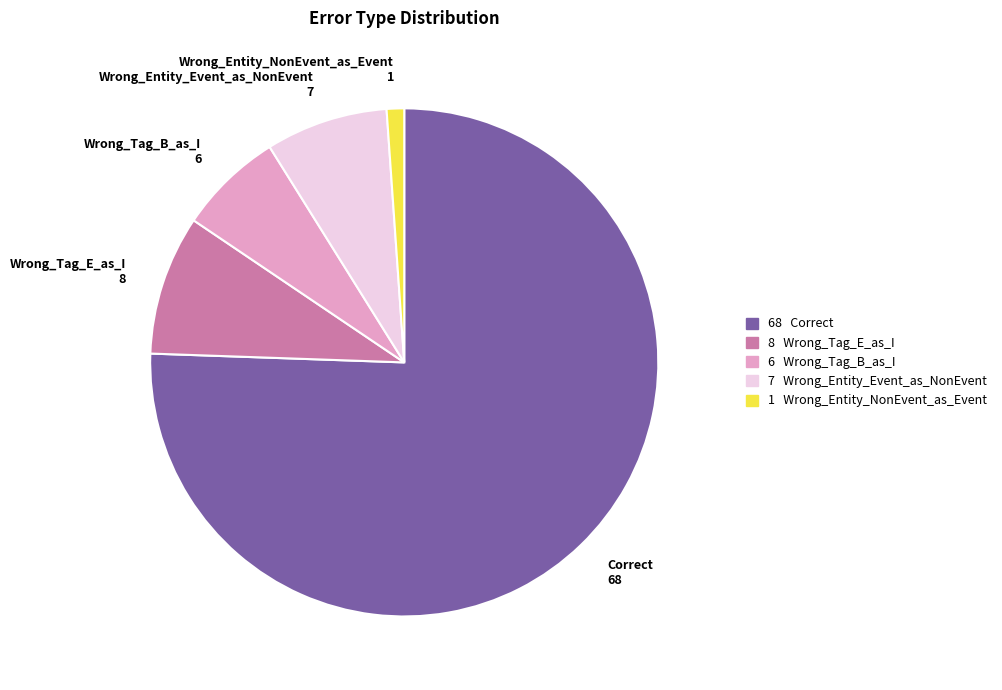

Does Wrong_Tag_E_as_I represent more than half of the total?

No